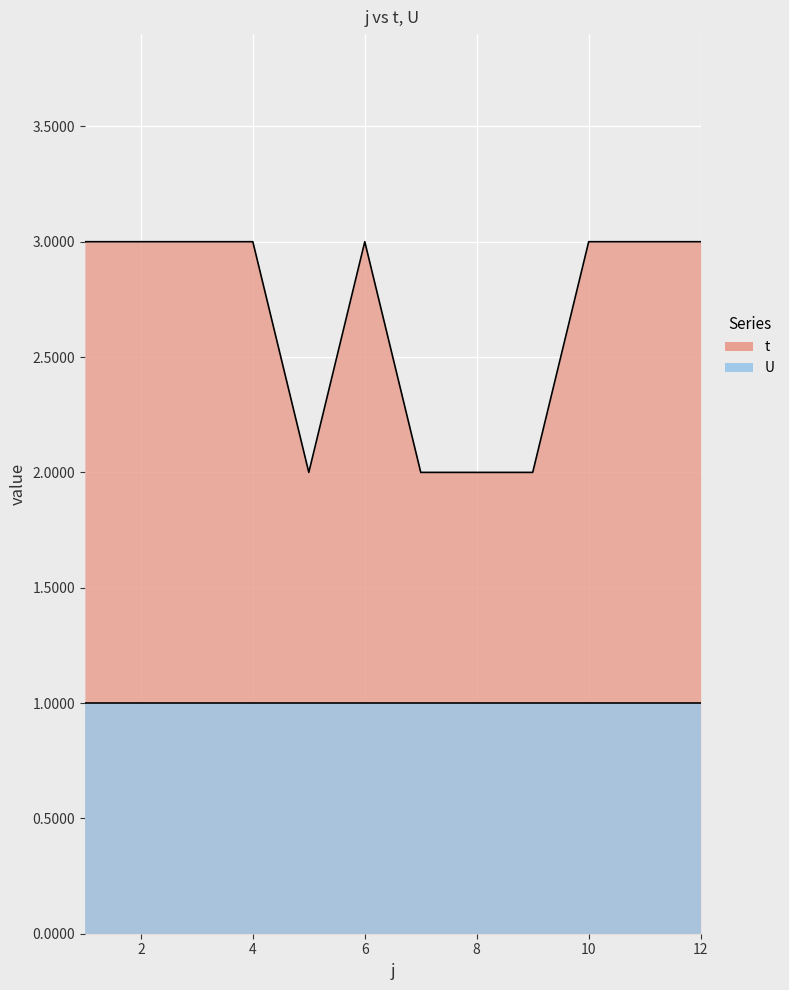

At which category does the data reach its first local peak?

6